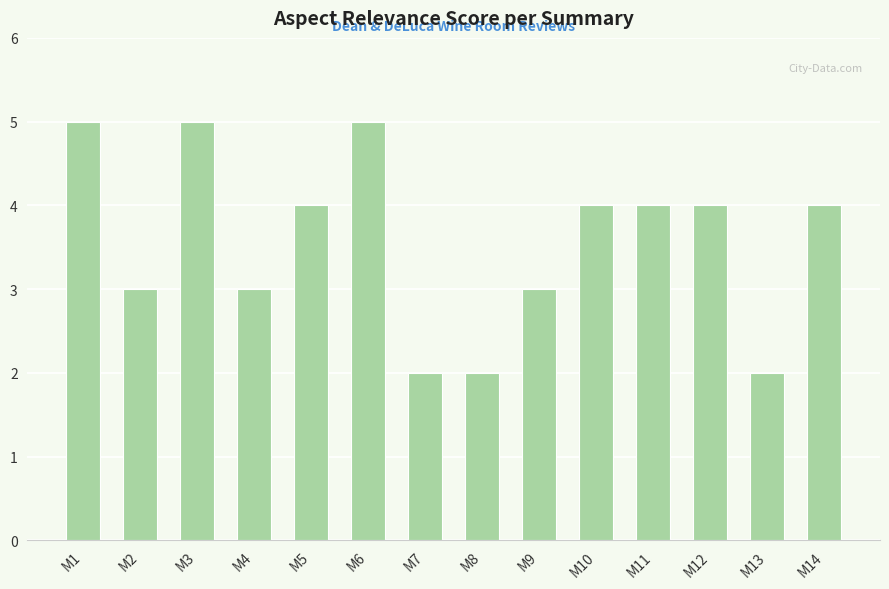

How many distinct data groups are displayed?

1